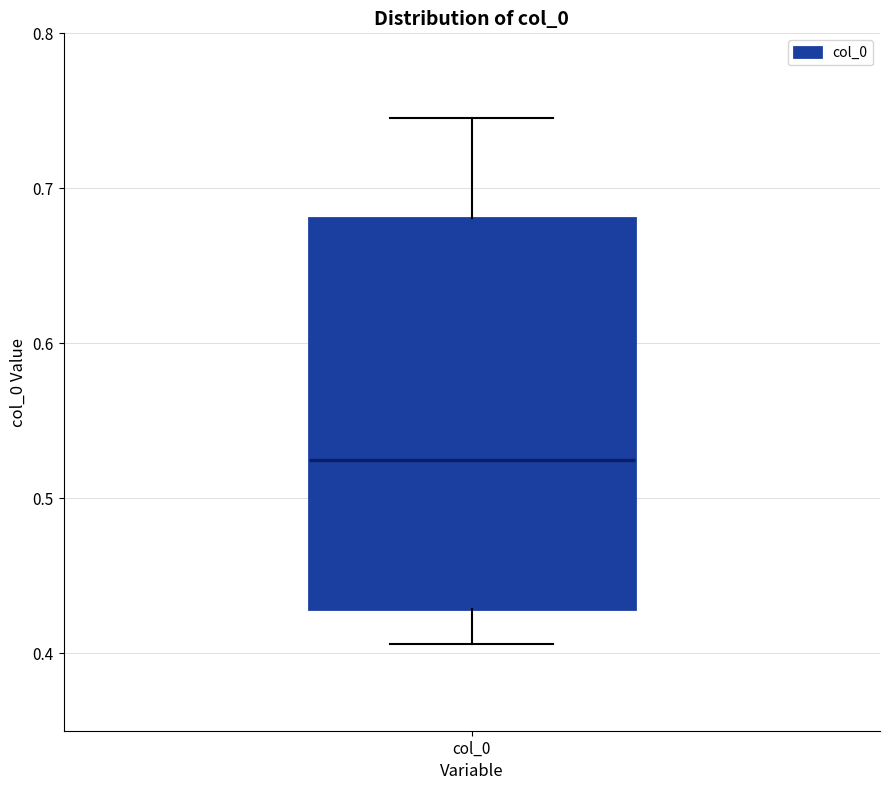

Where is the upper edge of the box for col_0 on the y-axis? The values are not printed on the chart, so give them approximately, as read against the axis.

0.68